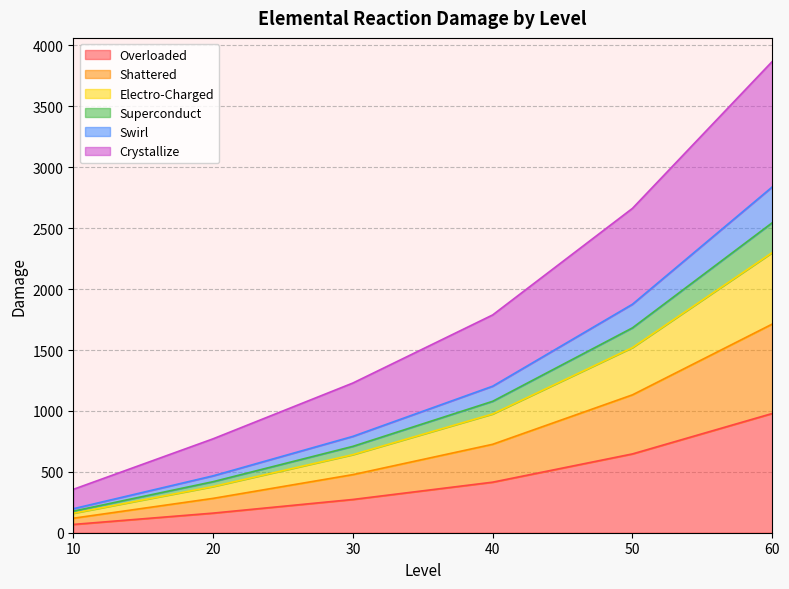

Which label corresponds to the smallest value in the chart?

10